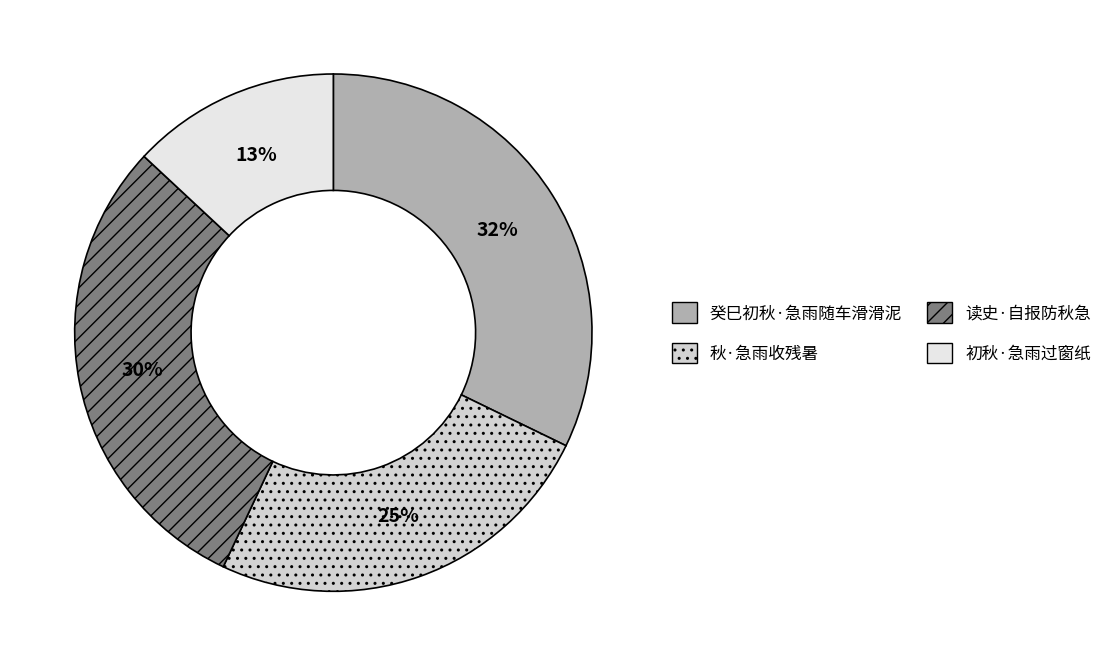

Is it true that 癸巳初秋·急雨随车滑滑泥 is 32% of the pie?

True